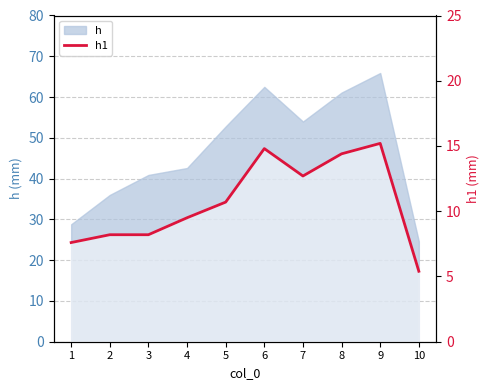

Where is the data nearest to the value 10?

4